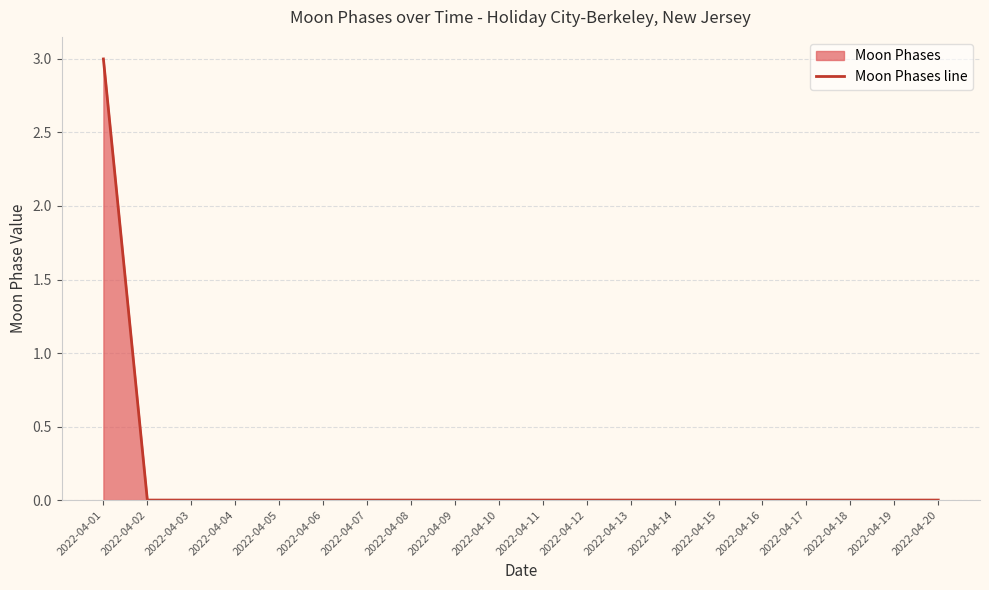

Reading left to right, extract all data points from this chart.

2022-04-01=3	2022-04-02=0	2022-04-03=0	2022-04-04=0	2022-04-05=0	2022-04-06=0	2022-04-07=0	2022-04-08=0	2022-04-09=0	2022-04-10=0	2022-04-11=0	2022-04-12=0	2022-04-13=0	2022-04-14=0	2022-04-15=0	2022-04-16=0	2022-04-17=0	2022-04-18=0	2022-04-19=0	2022-04-20=0